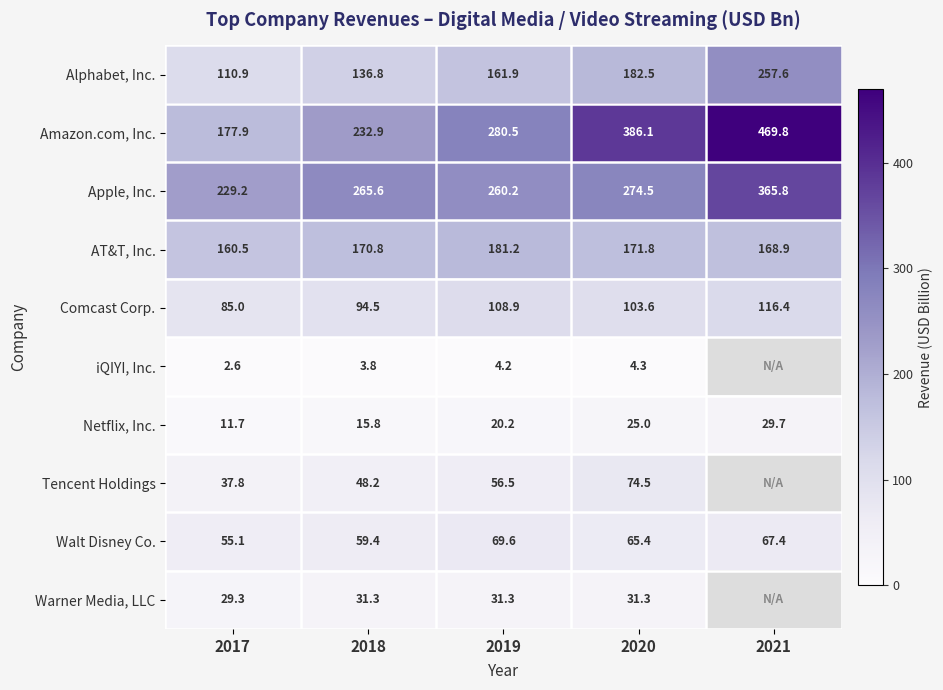

Which has a higher value, 2019 or 2018?

2019